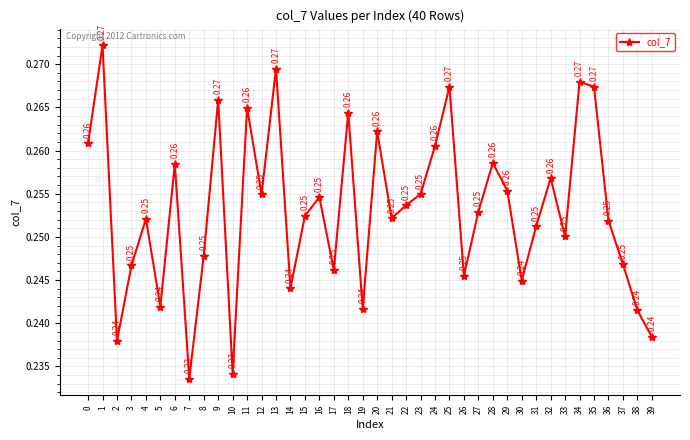

Is it true that the value at 39 is 0.4?

False